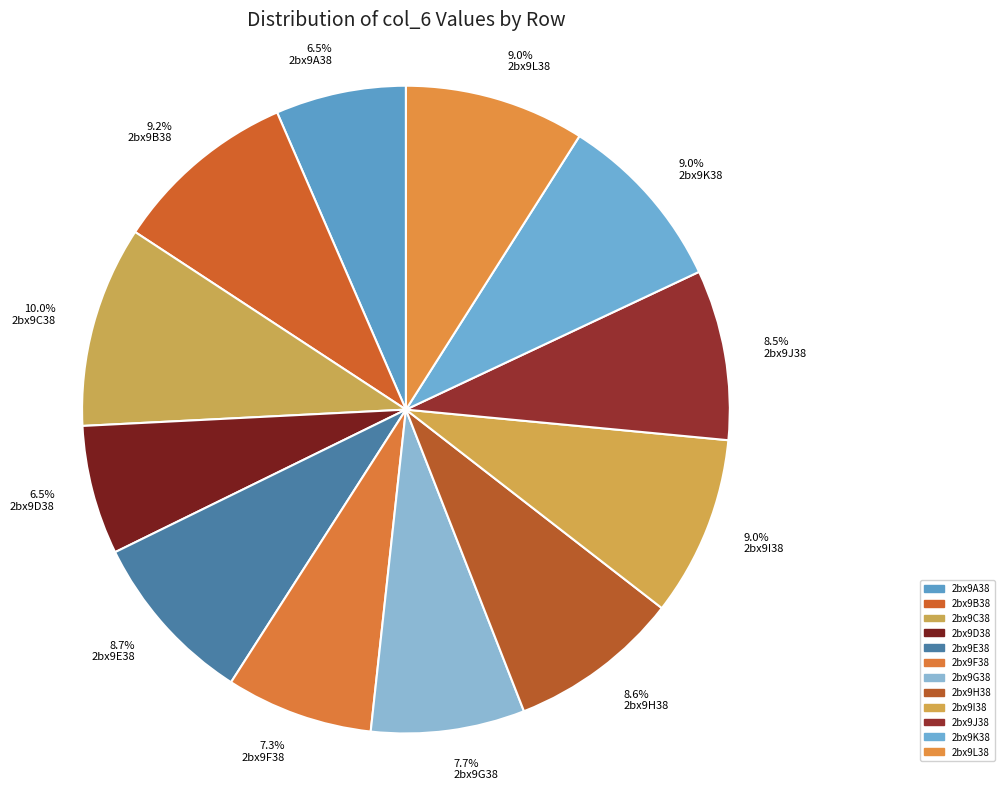

Count the number of slices in the pie.

12